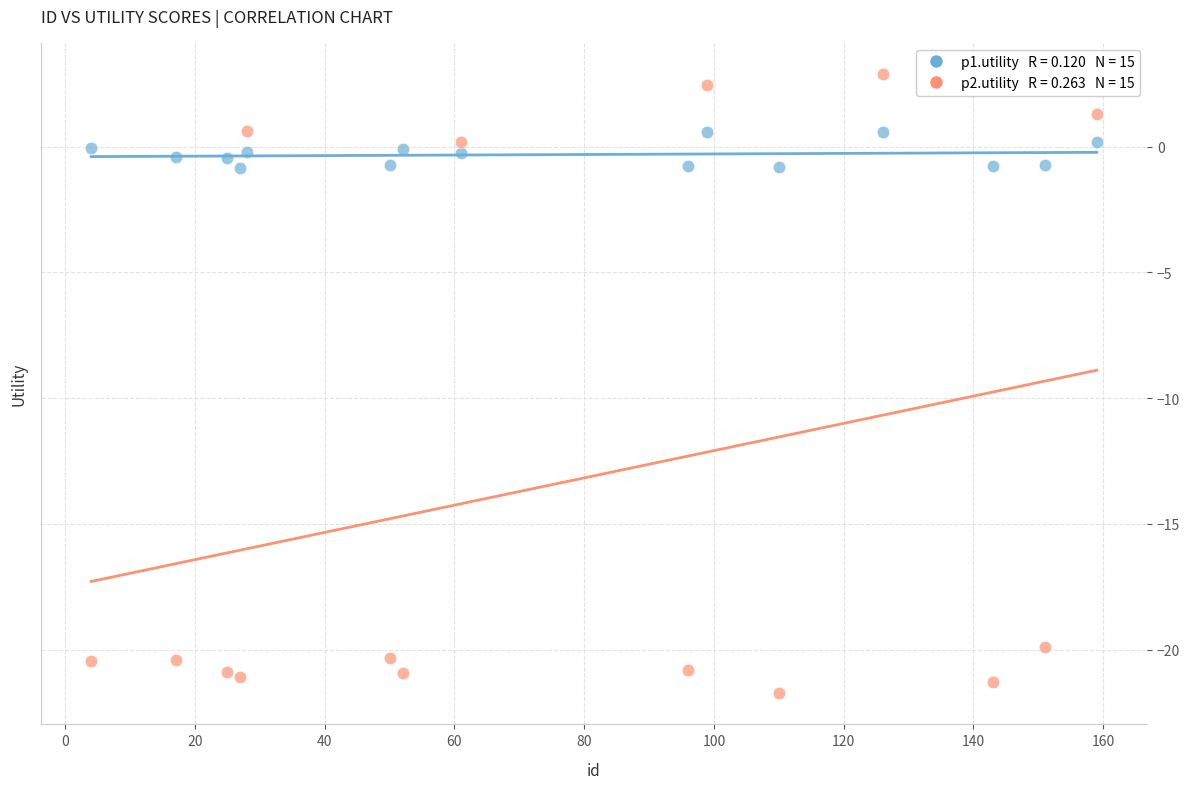

Across all data points, what is the range of Y values (max minus min)?

24.6